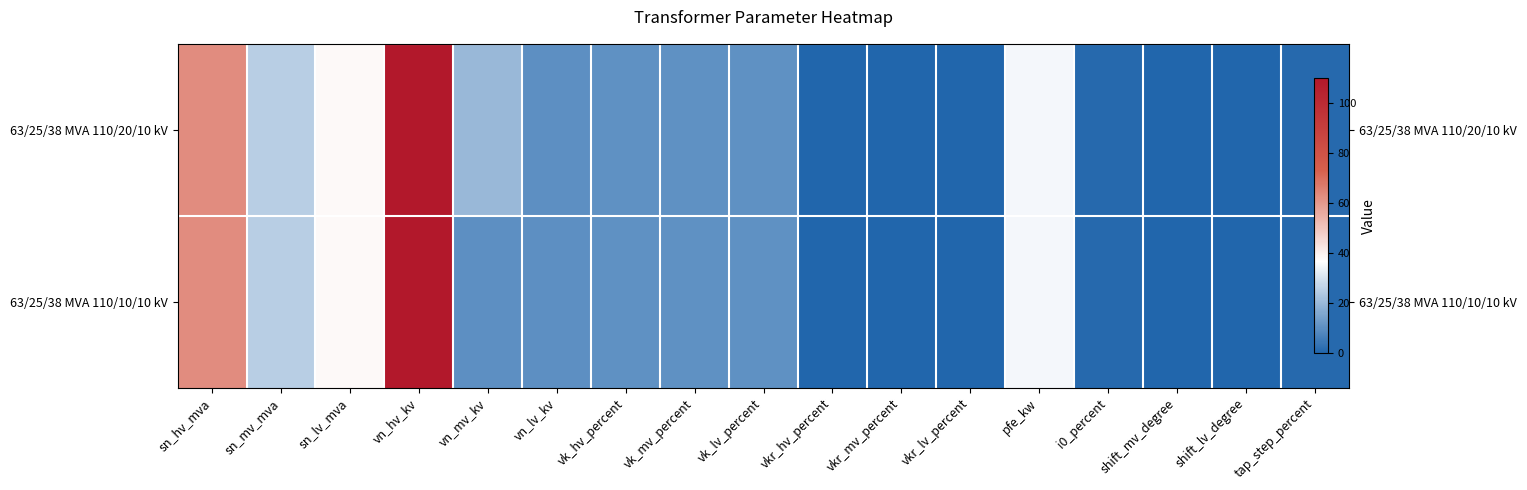

List the series in order of their overall mean, highest first.

63/25/38 MVA 110/20/10 kV, 63/25/38 MVA 110/10/10 kV